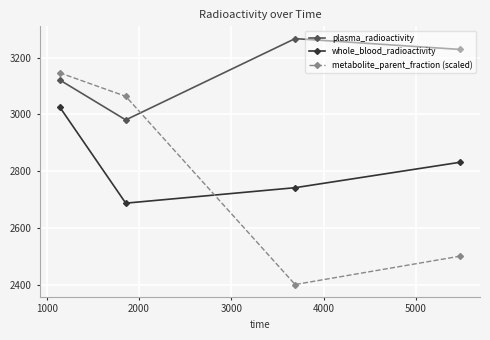

List the series in order of their peak value, highest first.

plasma_radioactivity, metabolite_parent_fraction (scaled), whole_blood_radioactivity